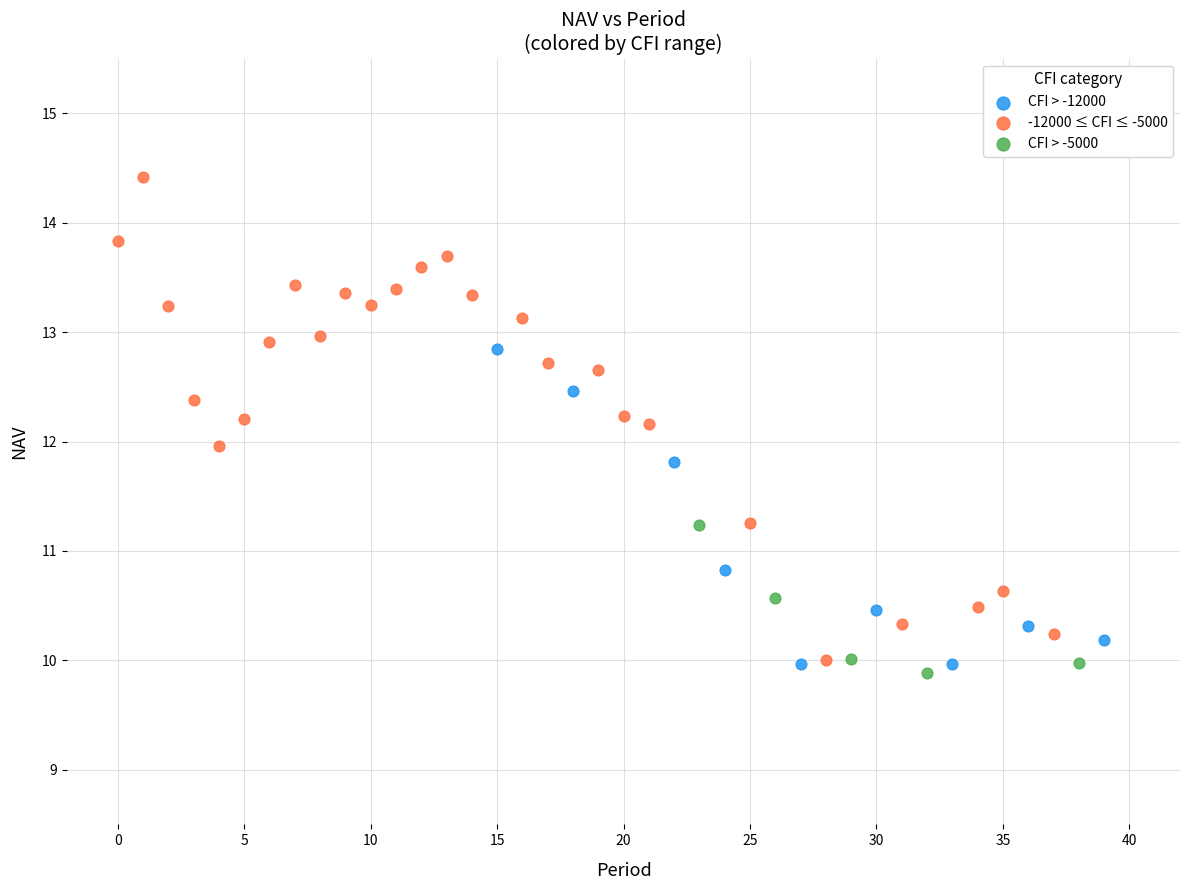

Which series contains the highest Y value?

-12000 ≤ CFI ≤ -5000